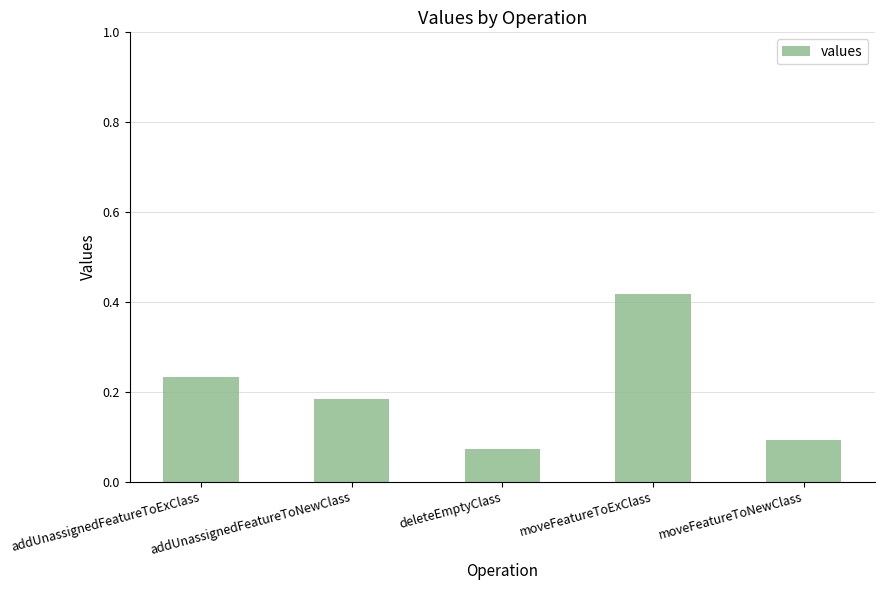

What is the difference between the maximum and second lowest values?

0.3